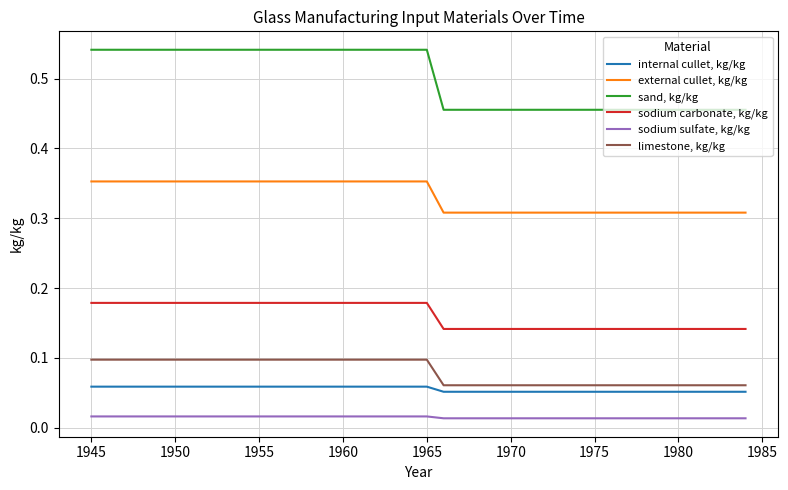

List the series in order of their peak value, lowest first.

sodium sulfate, kg/kg, internal cullet, kg/kg, limestone, kg/kg, sodium carbonate, kg/kg, external cullet, kg/kg, sand, kg/kg